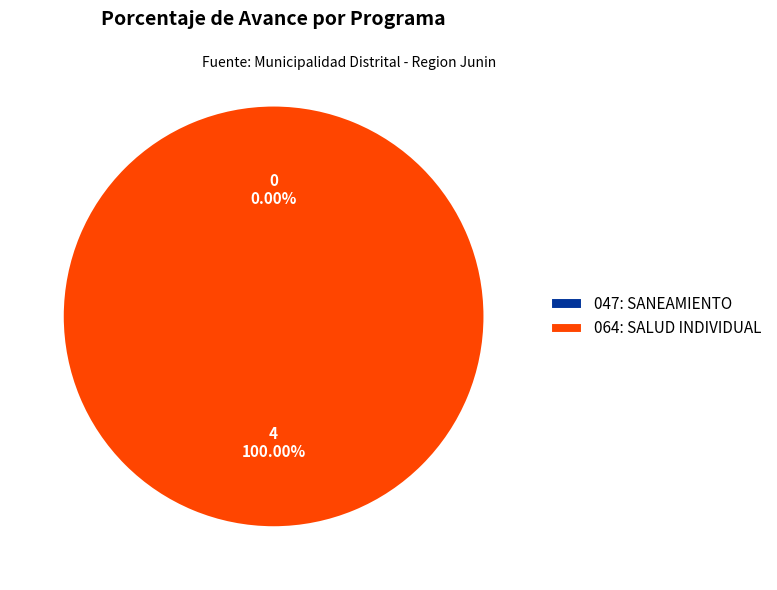

How many segments does this pie chart have?

2